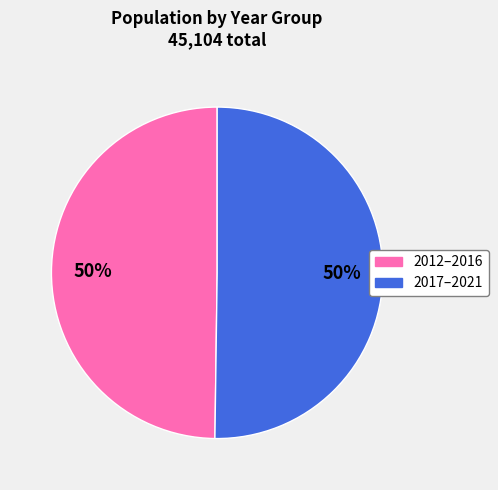

Do 2017–2021 and 2012–2016 together represent more than half of the pie?

Yes